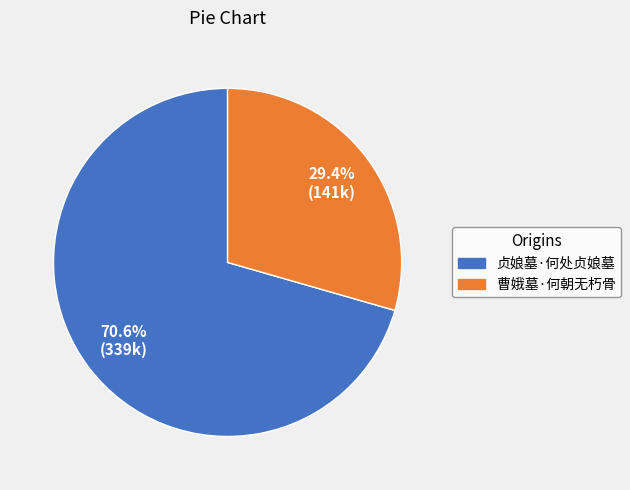

What percentage is NOT represented by 曹娥墓·何朝无朽骨?

70.6%